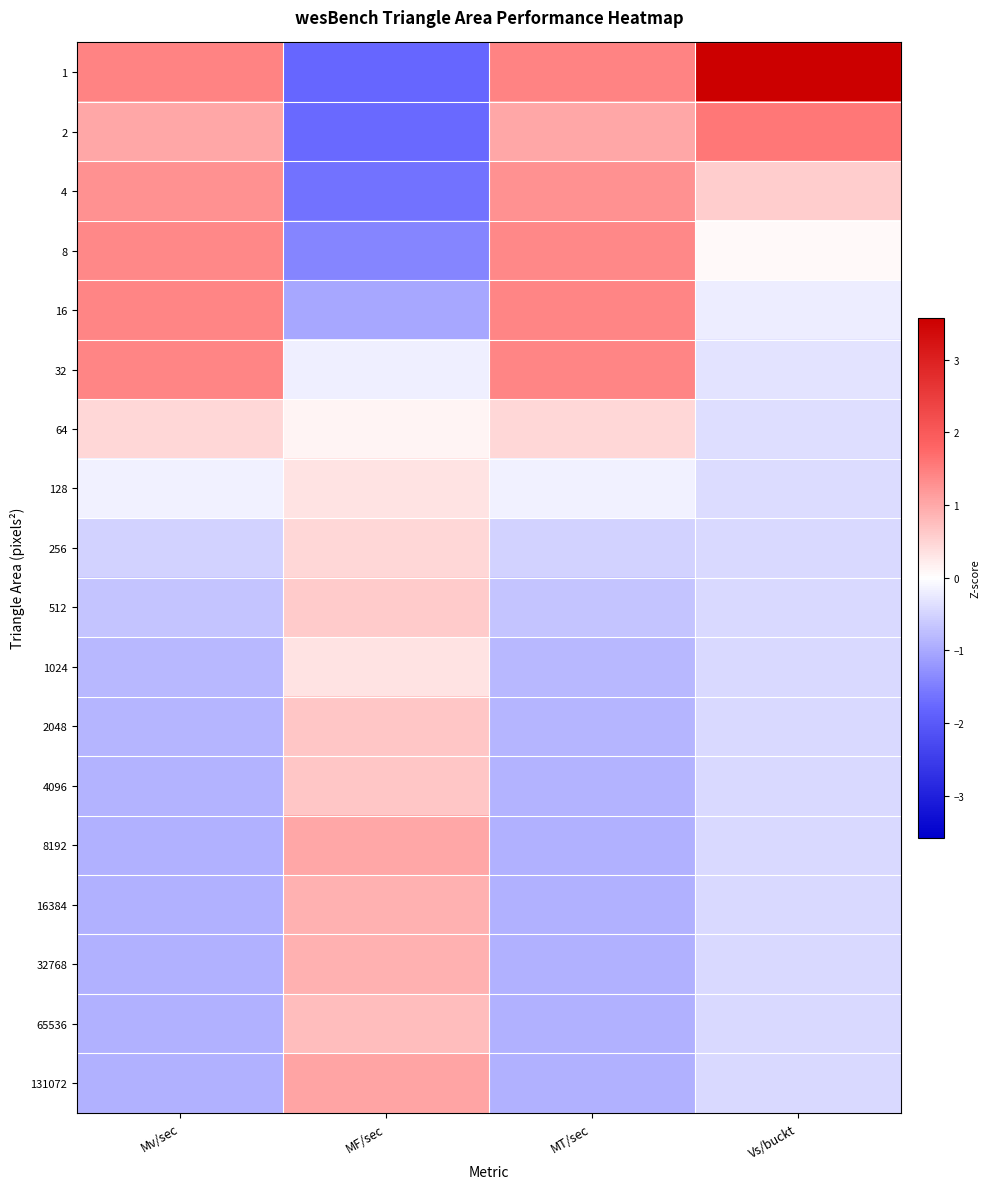

How many categories are shown in the chart?

4